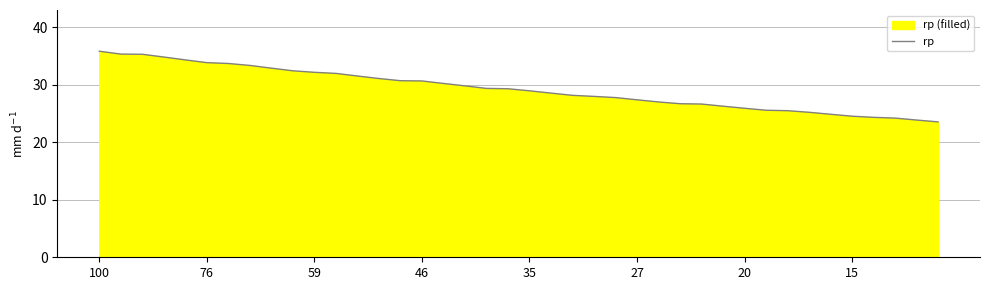

Which label corresponds to the largest value in the chart?

100